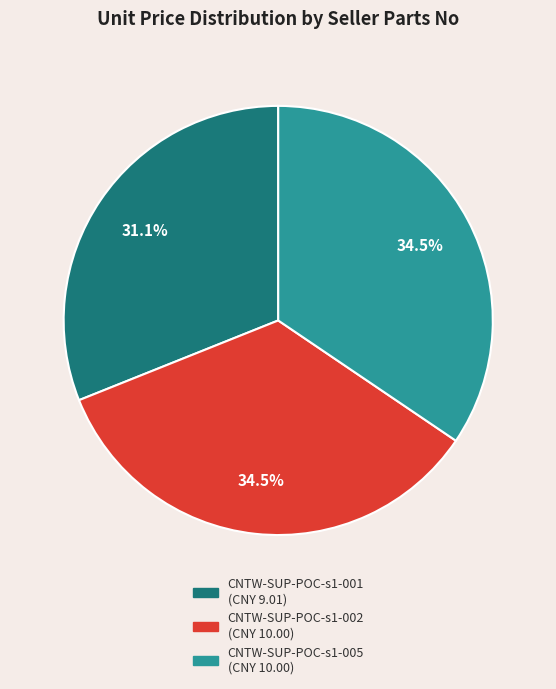

Is there any slice that represents more than half of the pie?

No